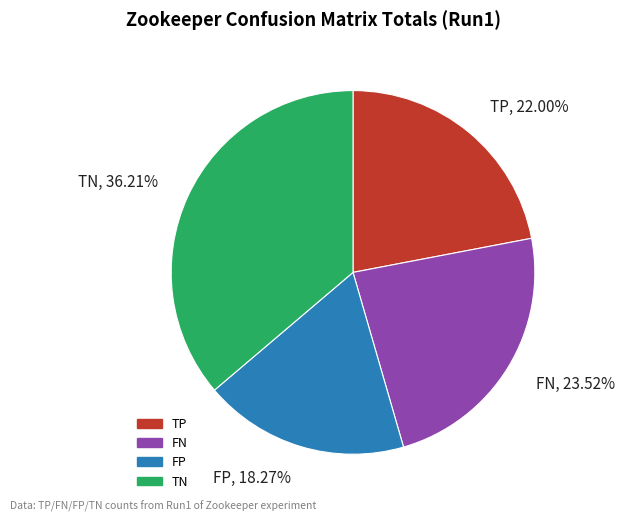

Which has a higher value, TN or FN?

TN